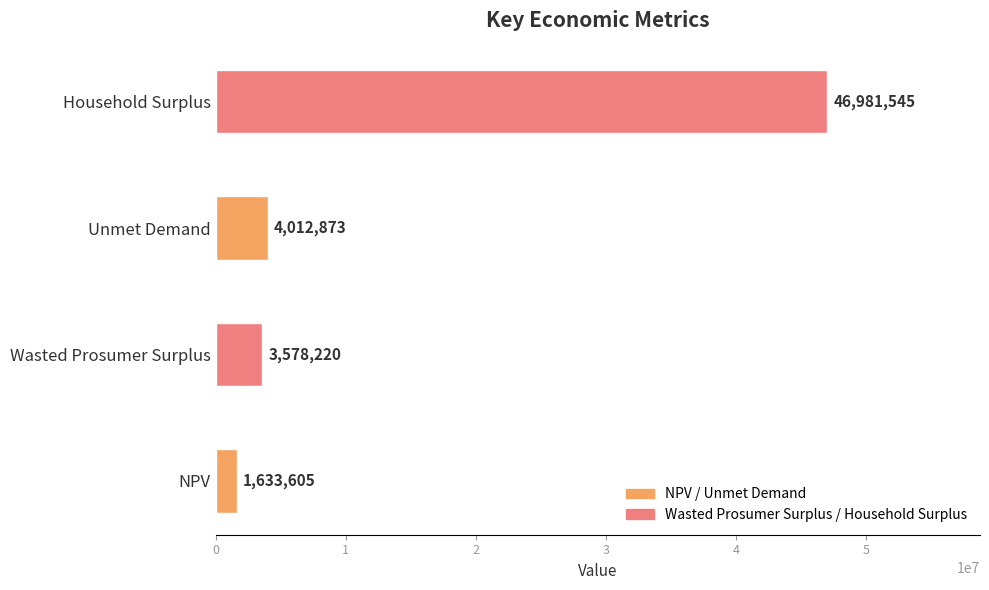

What is the greatest value displayed?

46981544.9